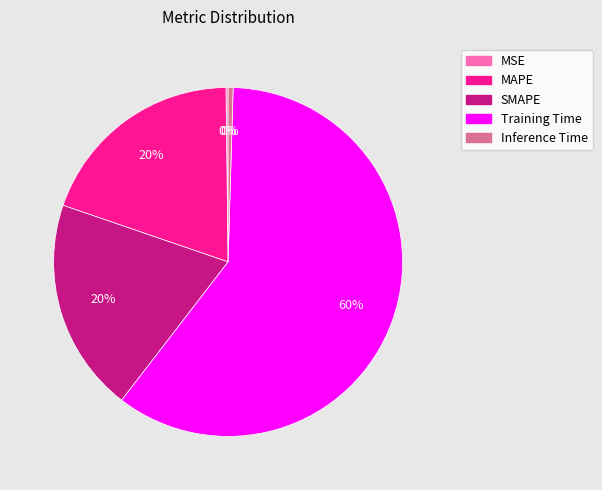

Between SMAPE and Training Time, which is larger?

Training Time